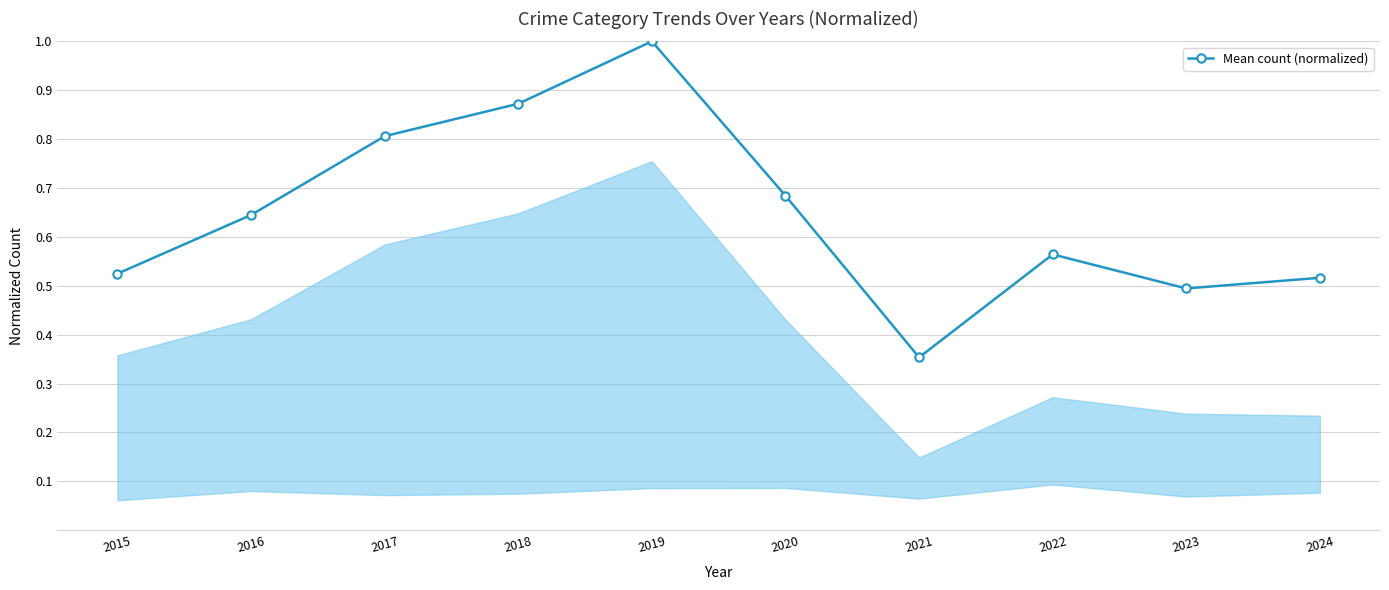

What is the change in value from 2020 to 2021?

-0.3